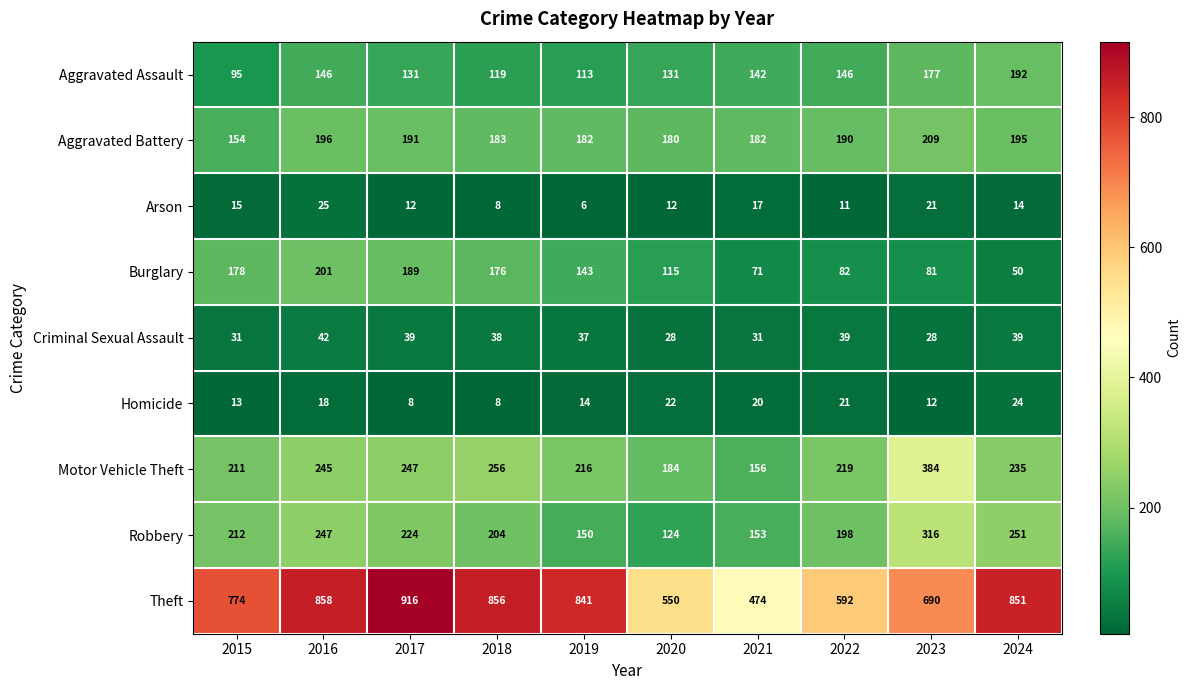

True or false: Criminal Sexual Assault has a value of 25 at 2019.

False